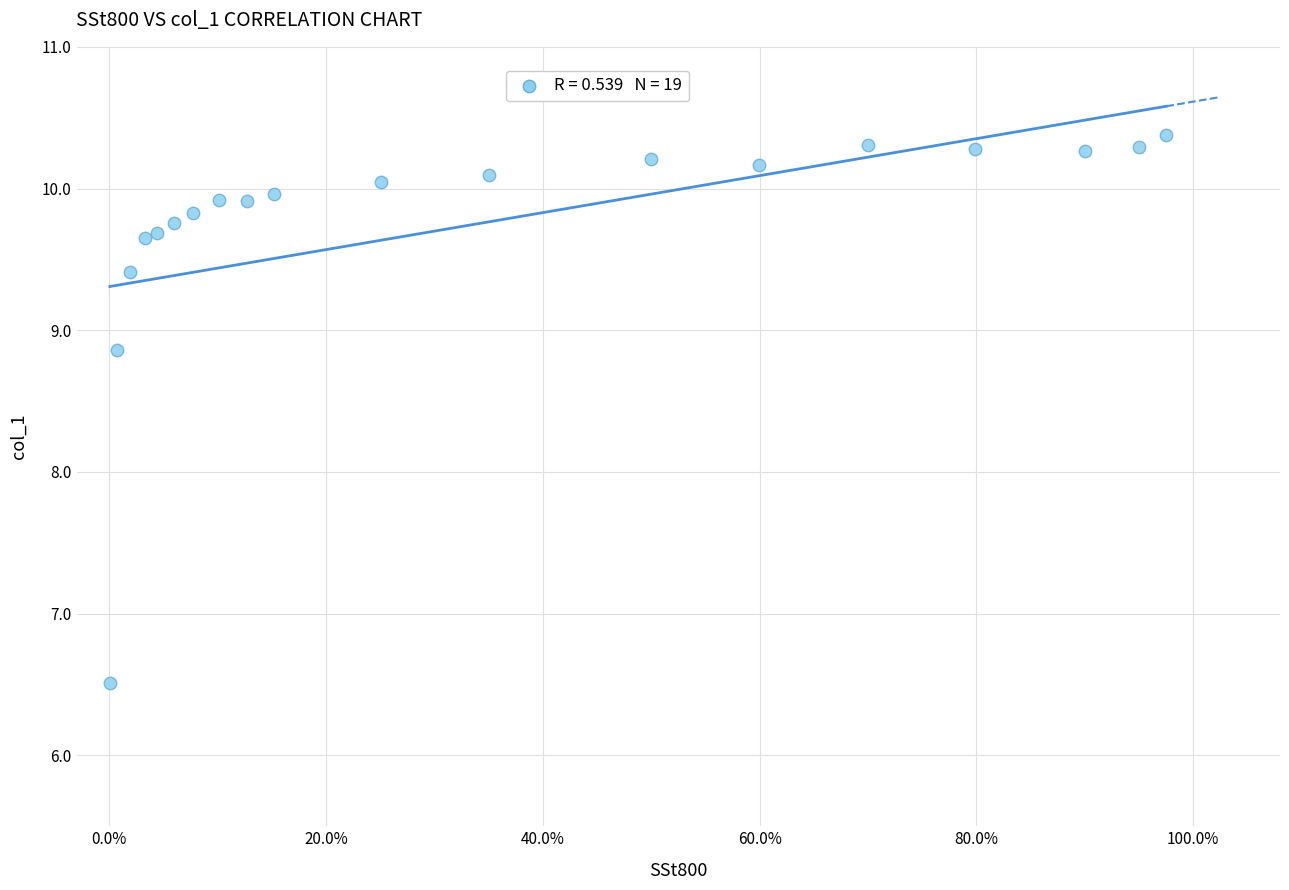

What is the range of Y values (max minus min)?

3.9